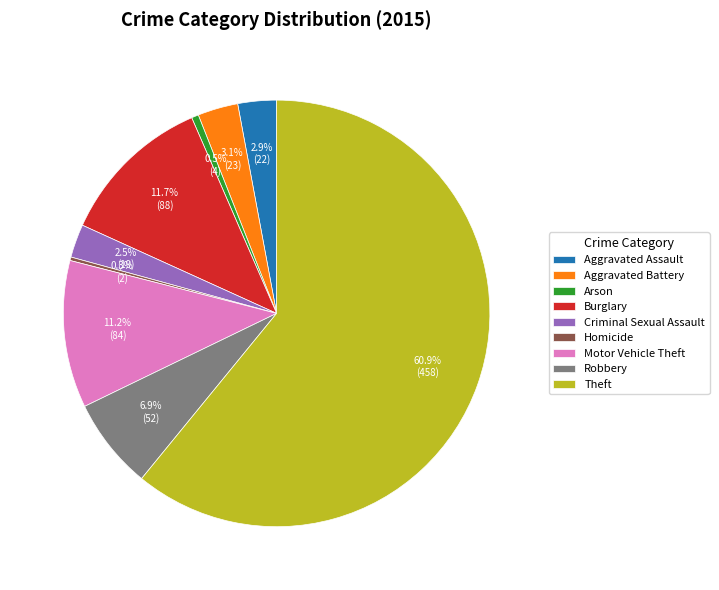

To the nearest percent, what is the average slice percentage?

11%